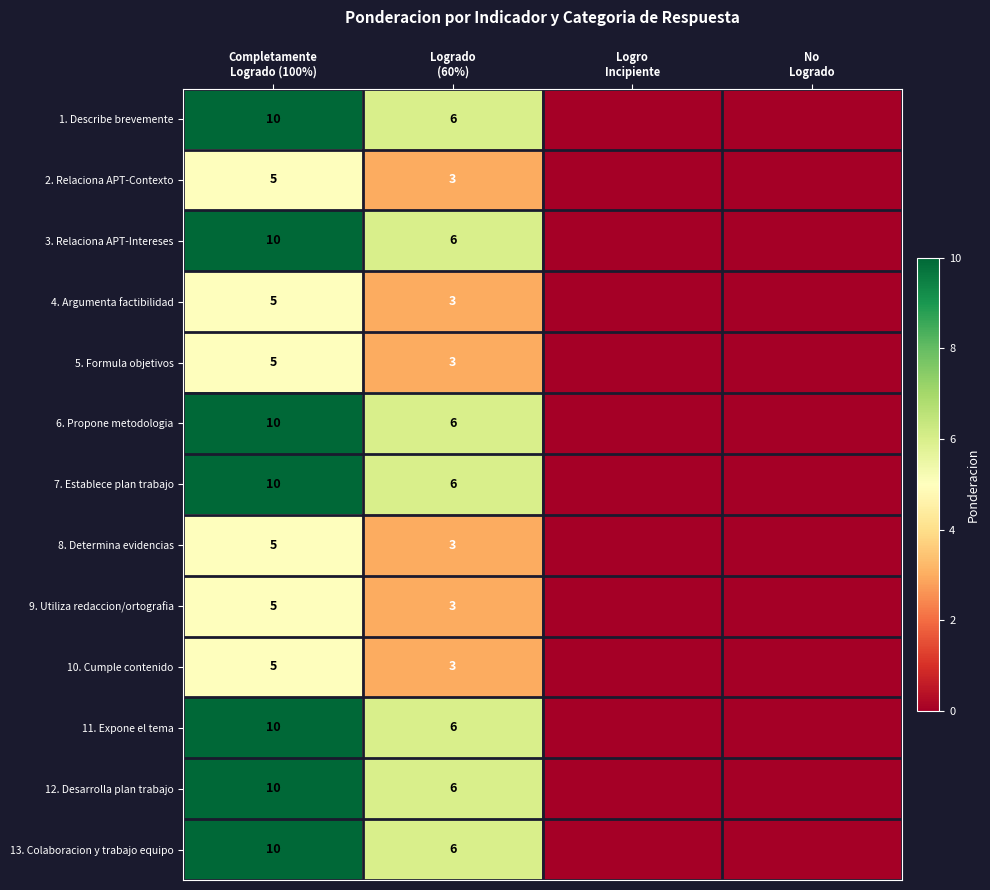

What is the average value of the 9. Utiliza redaccion/ortografia series?

2